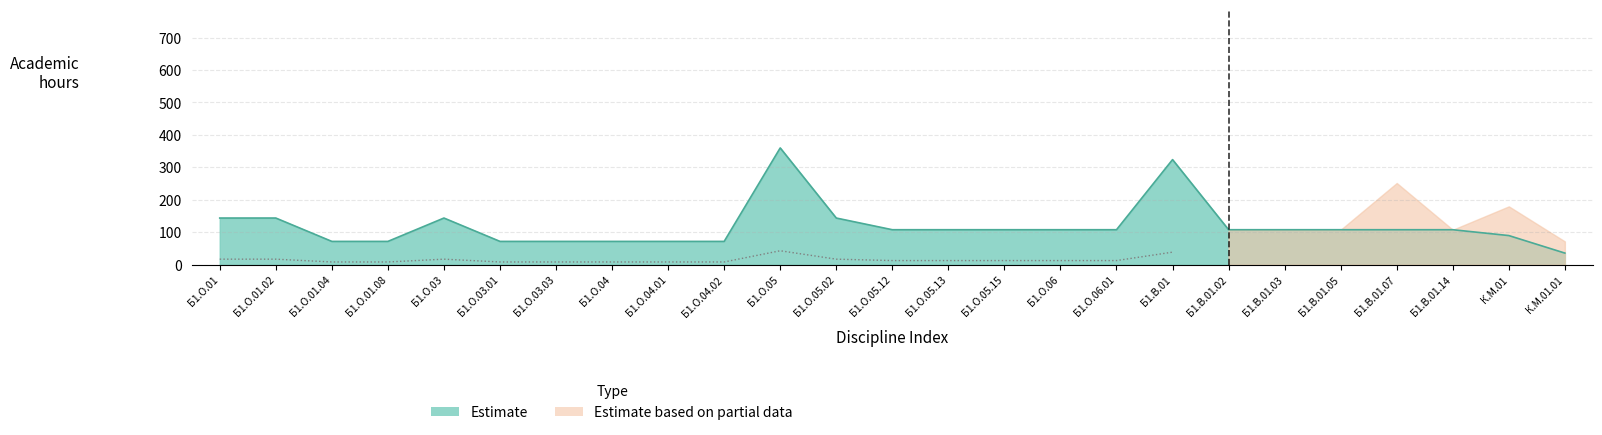

The value at Б1.О.04.02 is 44. True or false?

False